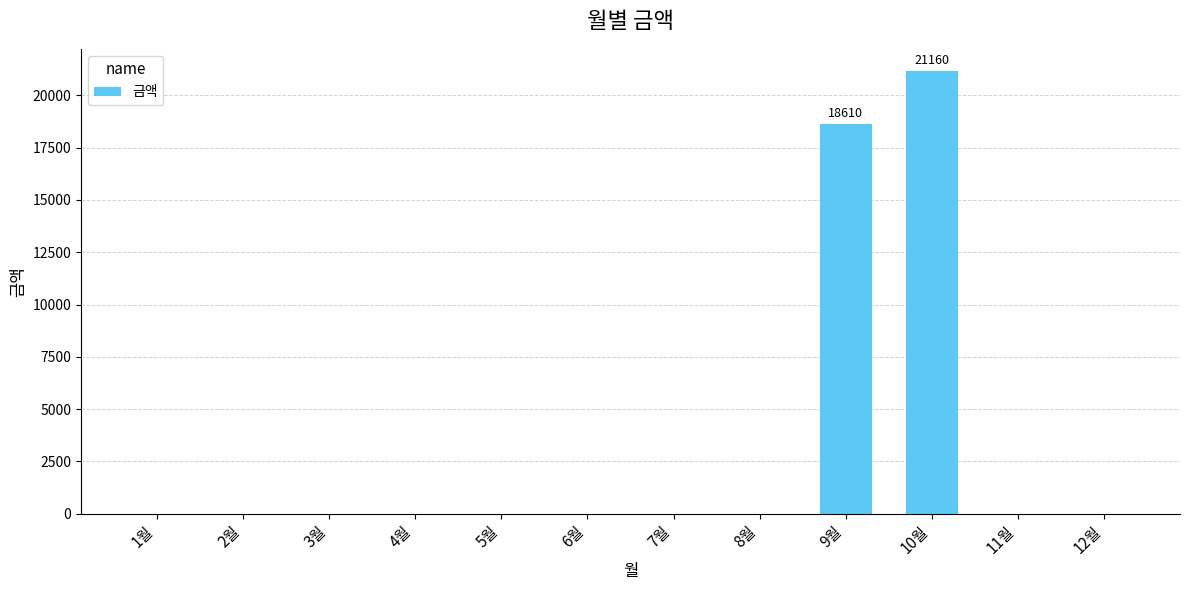

Which has a higher value, 10월 or 6월?

10월